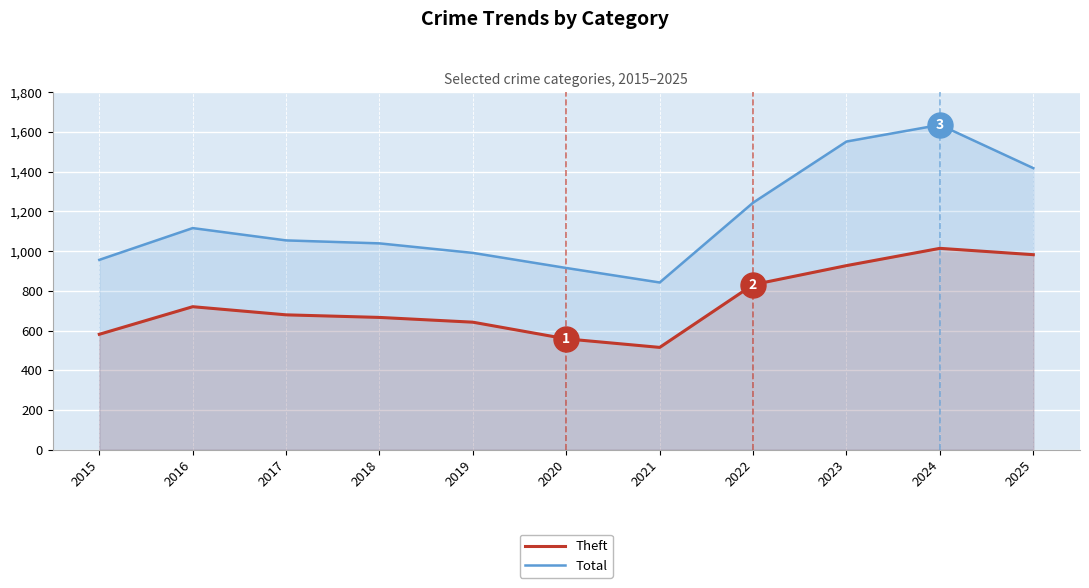

What value does the Theft series have at 2020, to the nearest 10?

560